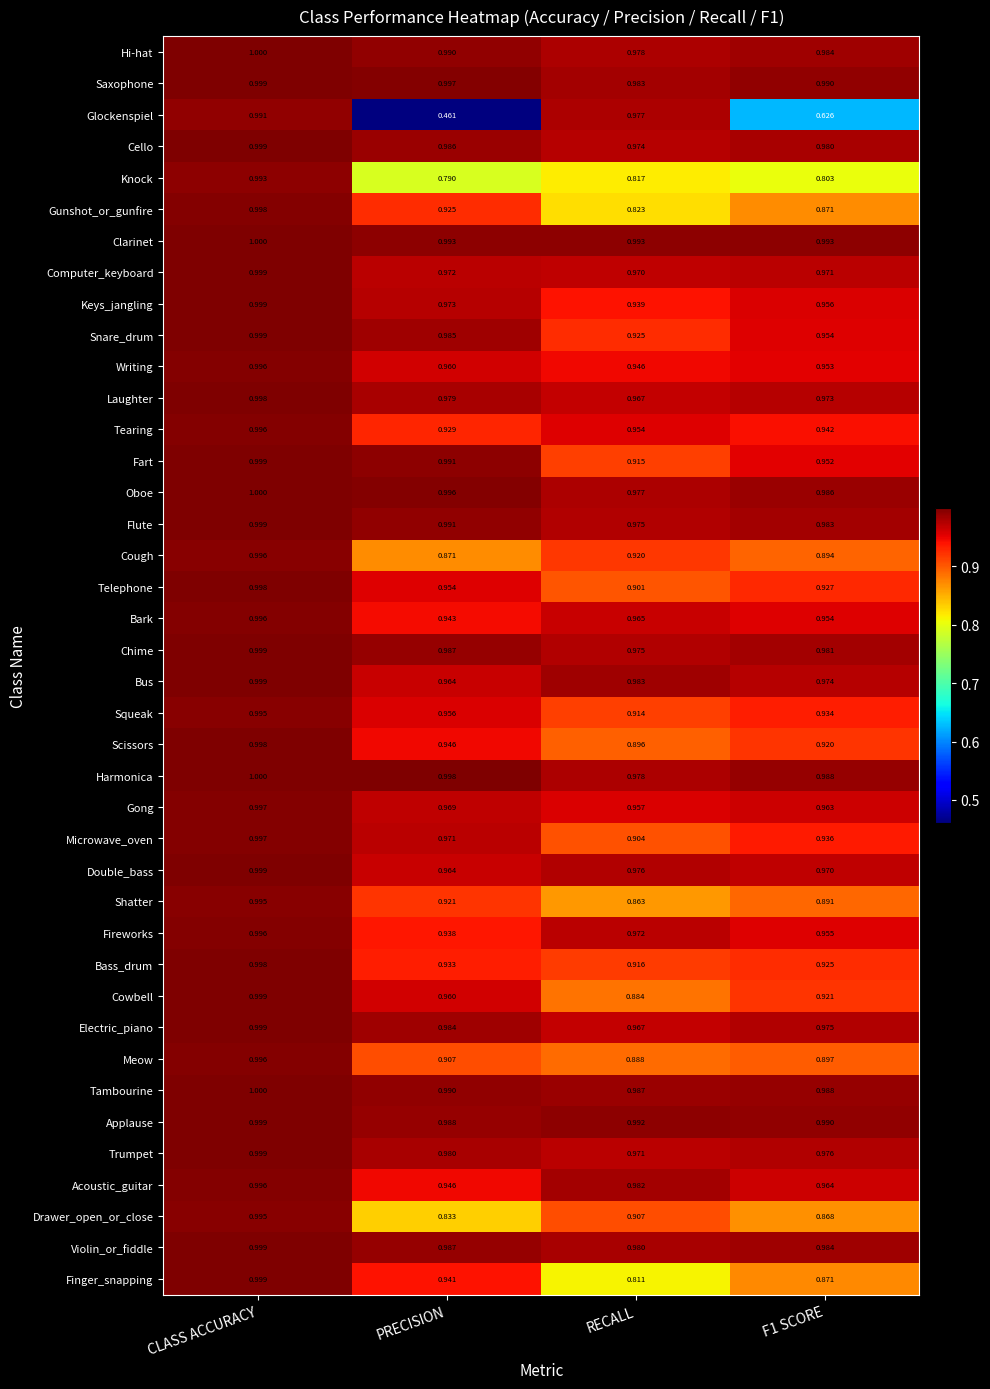

Where is Glockenspiel nearest to the value 0?

PRECISION